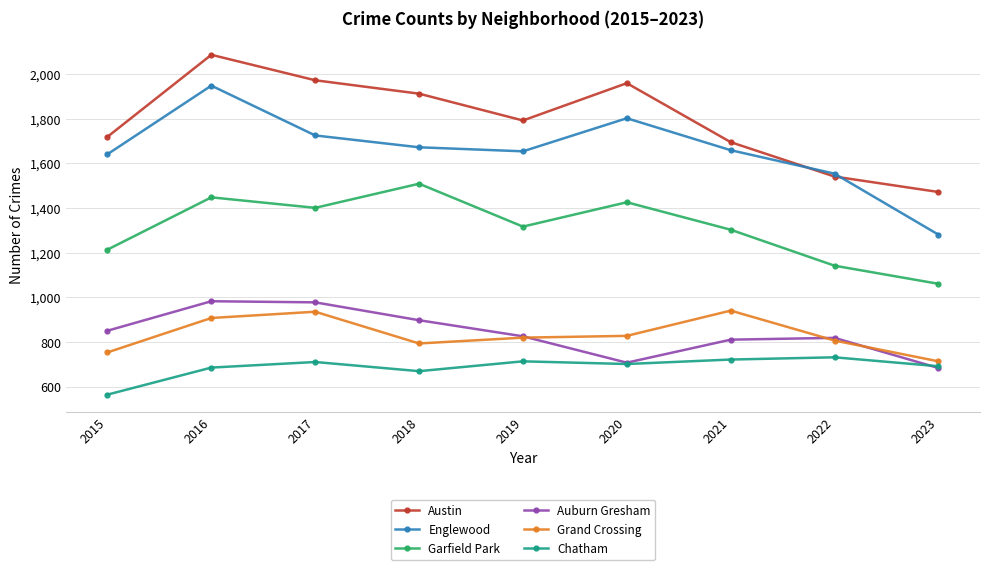

What is the difference between the highest and lowest values at 2016?

1400